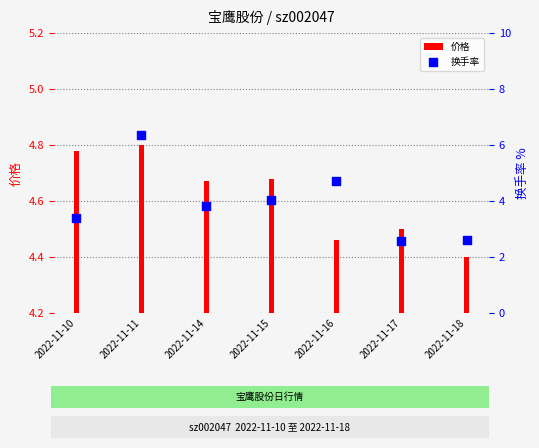

What are all the series names shown in the legend?

价格, 换手率